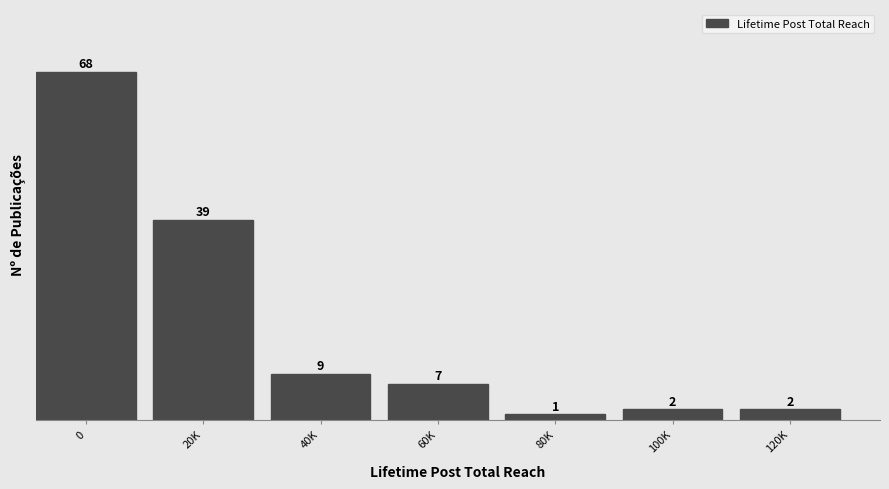

Reading right to left, what are all the values shown in this chart?

120K=2	100K=2	80K=1	60K=7	40K=9	20K=39	0=68